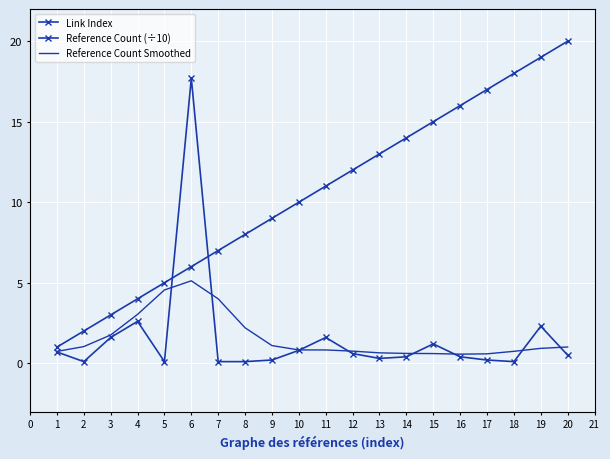

How many interior local peaks does the Reference Count Smoothed series have?

1